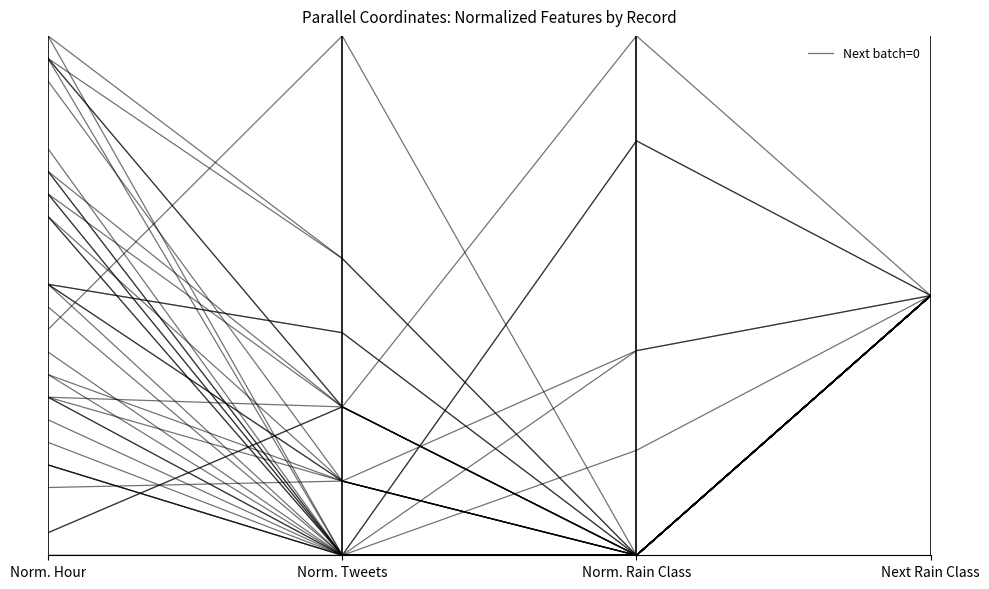

At which category does the chart reach its peak across all series?

Next Rain Class